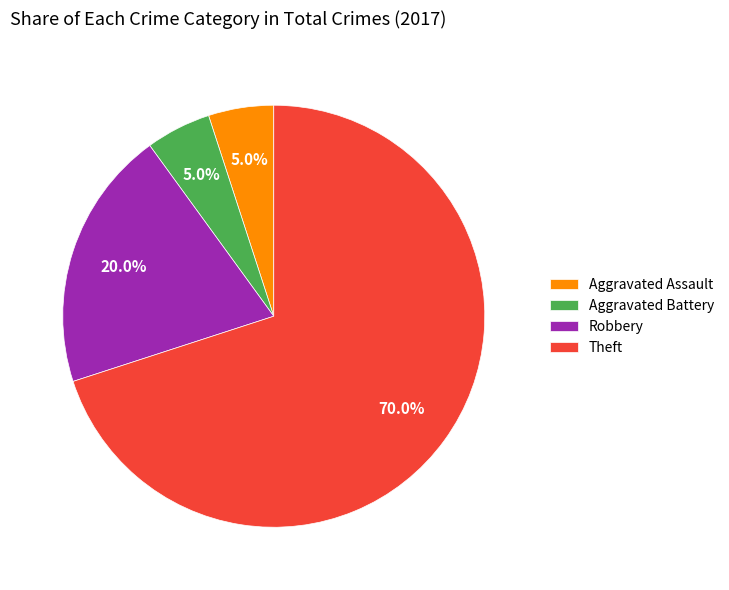

Which category has the biggest portion of the pie?

Theft